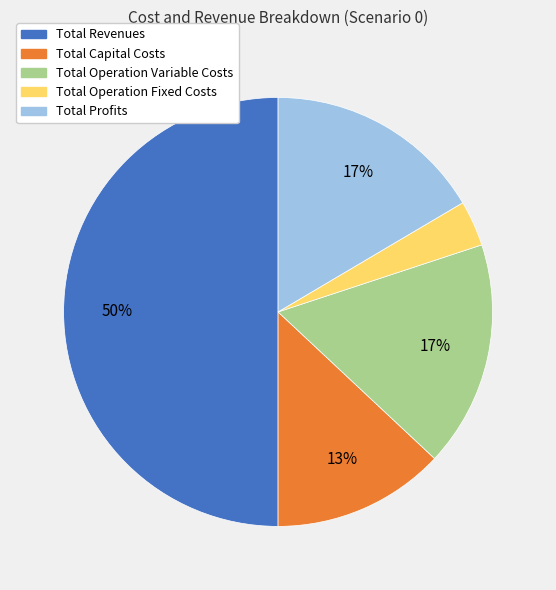

To the nearest percent, what is the average slice percentage?

20%